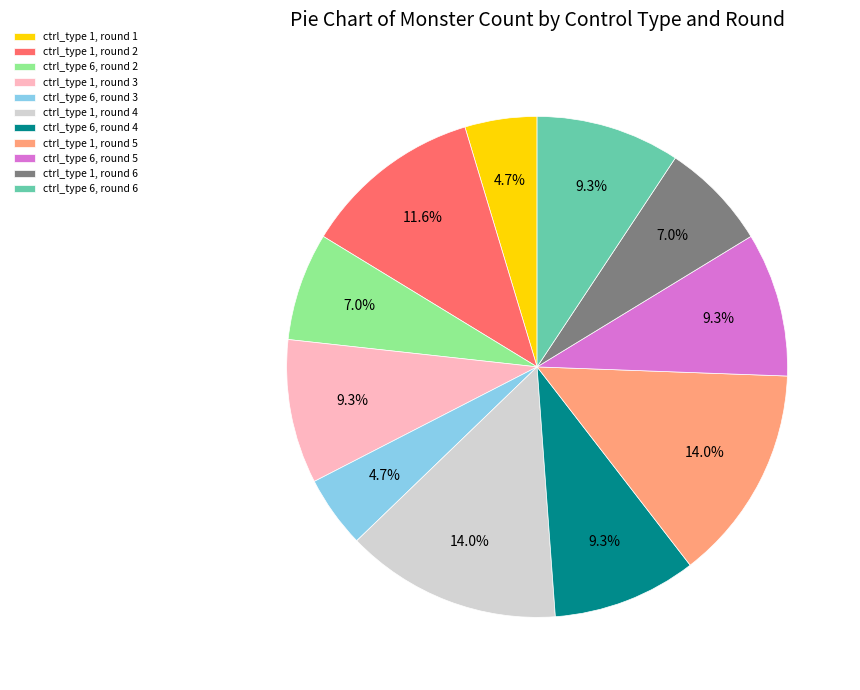

How many slices are in this pie chart?

11